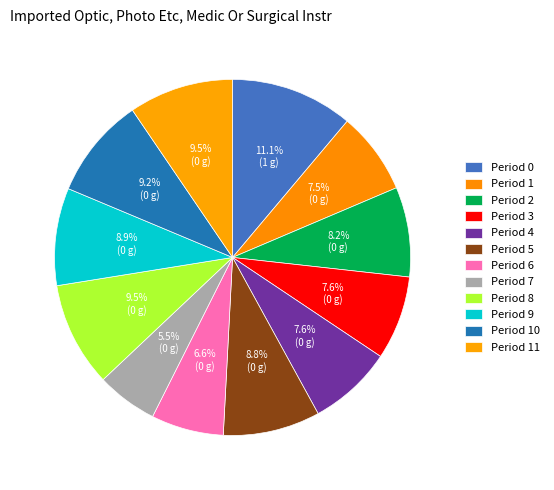

Count the number of slices in the pie.

12